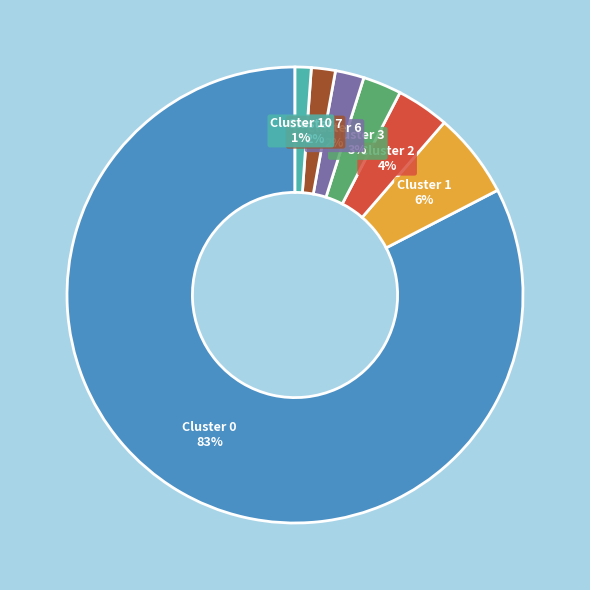

To the nearest percent, what is the difference between the largest and smallest slice percentages?

81%